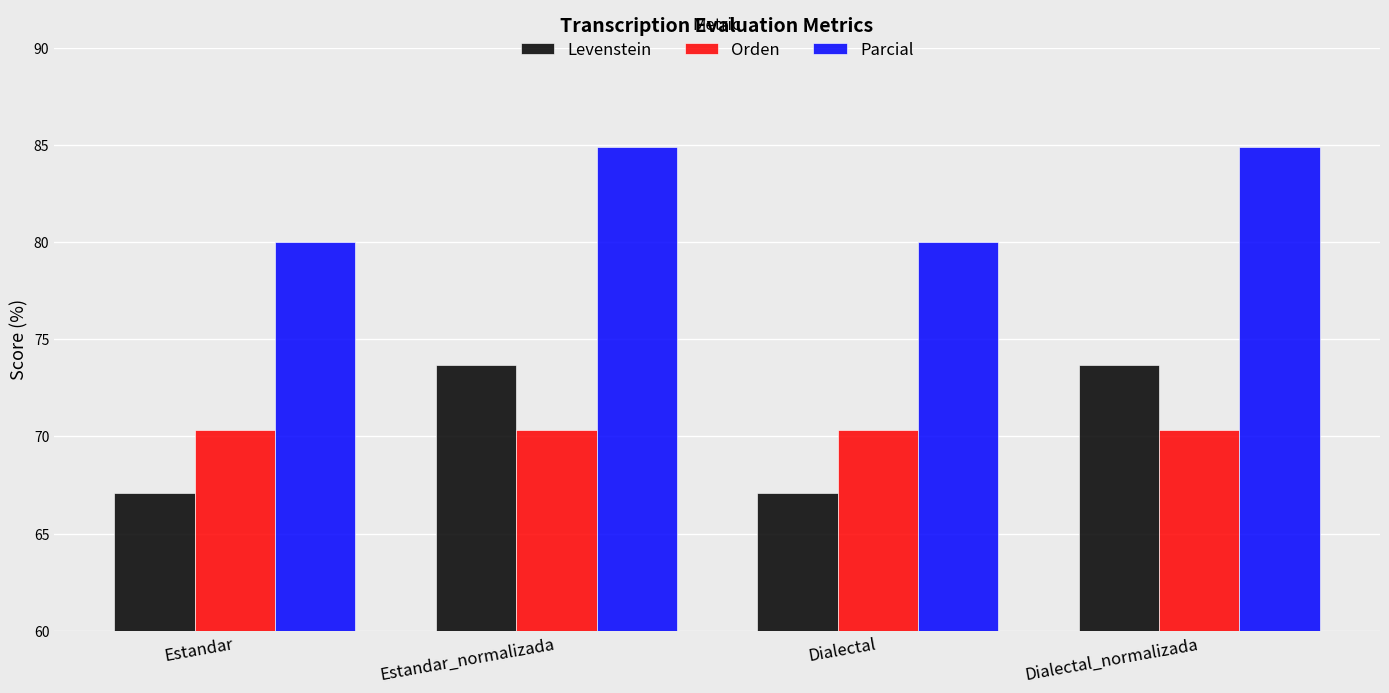

What is the difference between the second highest and second lowest values in the Parcial series?

4.9